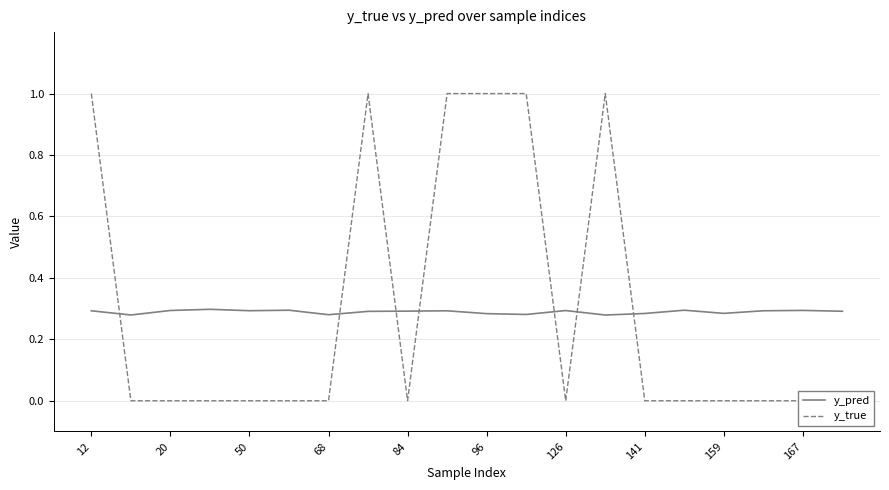

Which series ends up on top after the final intersection of y_pred and y_true?

y_pred